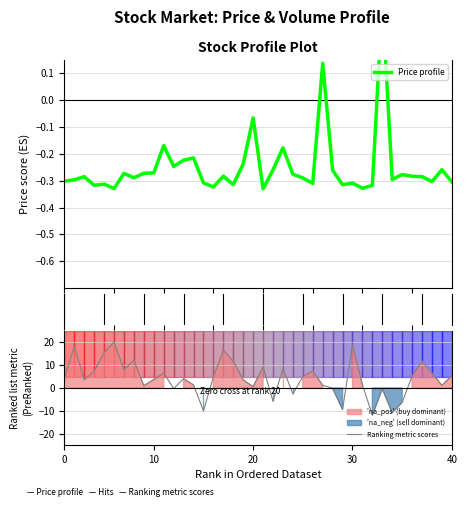

At which category is the sum across all series the highest?

5